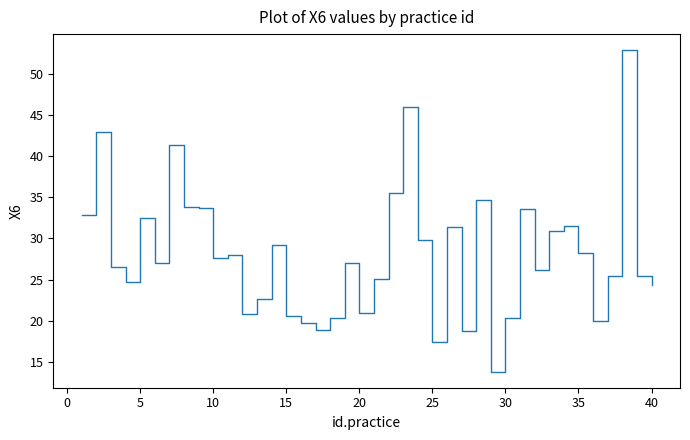

What is the difference between the maximum and minimum values?

39.2